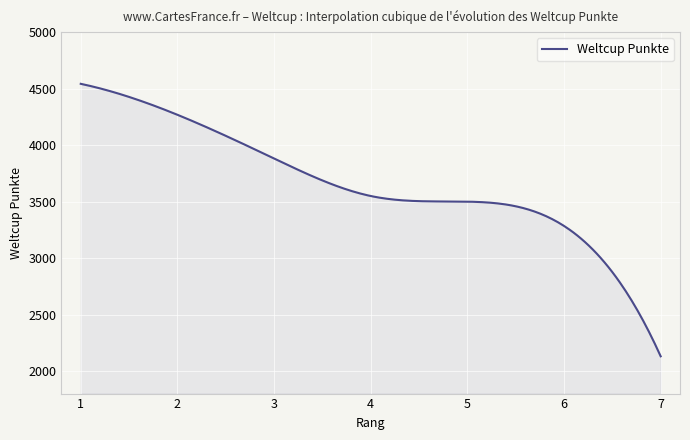

What is the difference between the maximum and minimum values?

2412.0